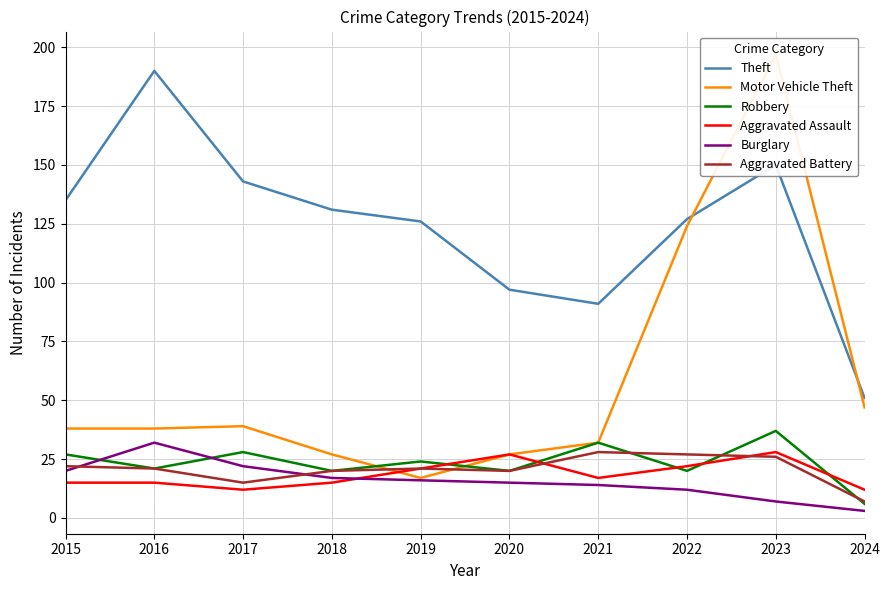

True or false: Theft and Aggravated Battery cross at least once.

False